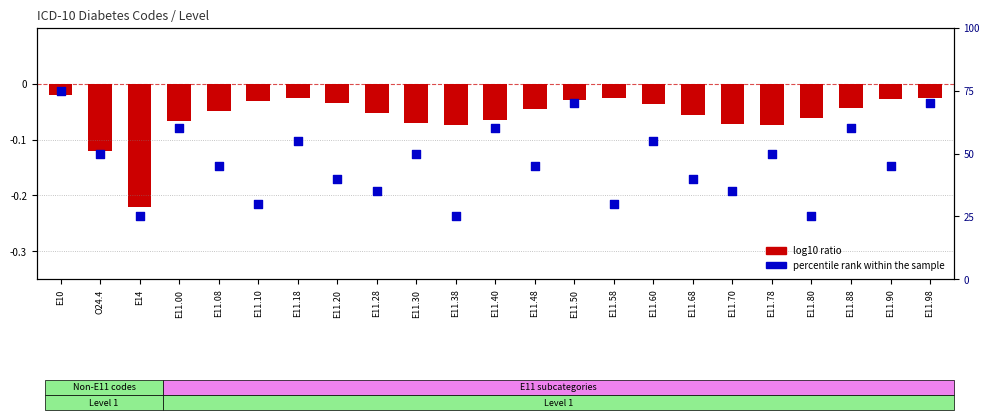

Which series reaches the minimum Y coordinate?

log10 ratio